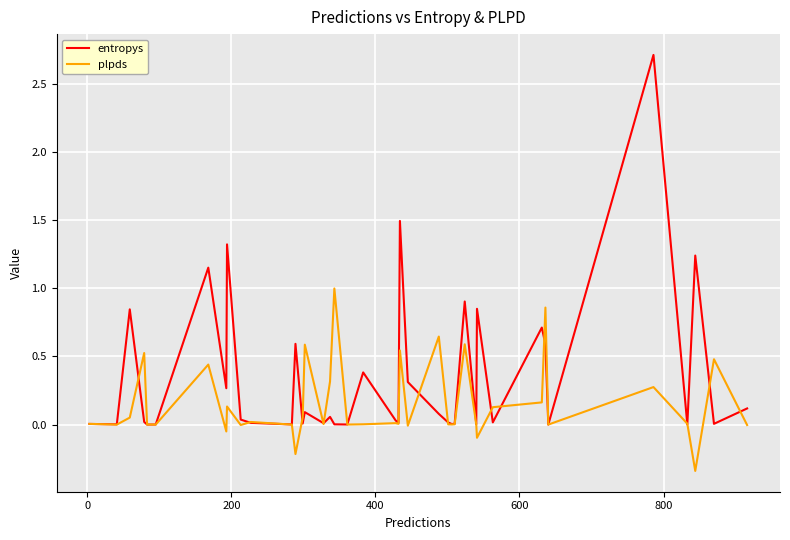

Rank the series by their average value, from highest to lowest.

entropys, plpds